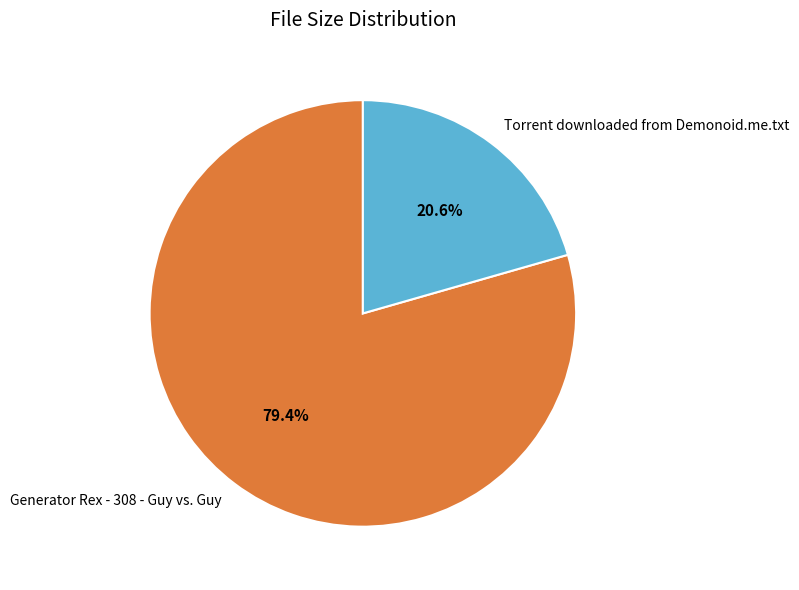

Is there any slice that represents more than half of the pie?

Yes